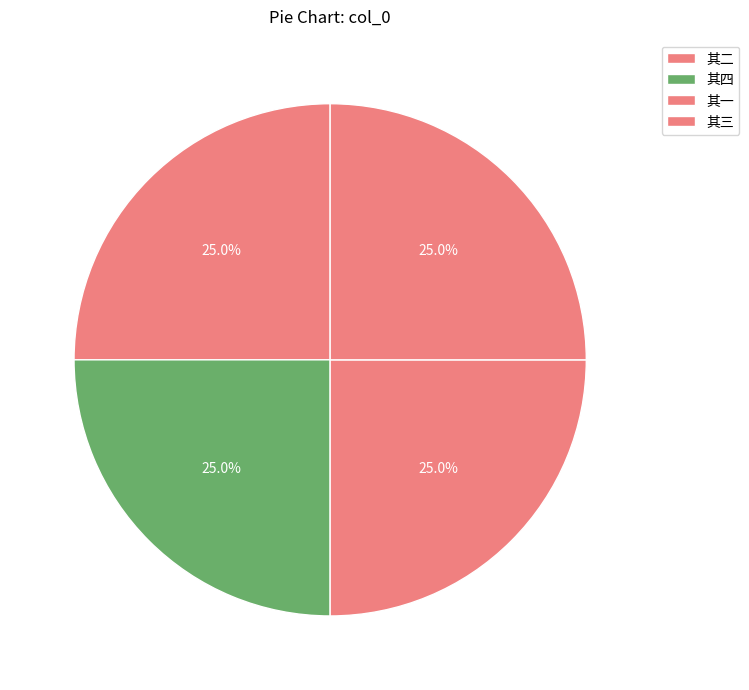

How many segments does this pie chart have?

4